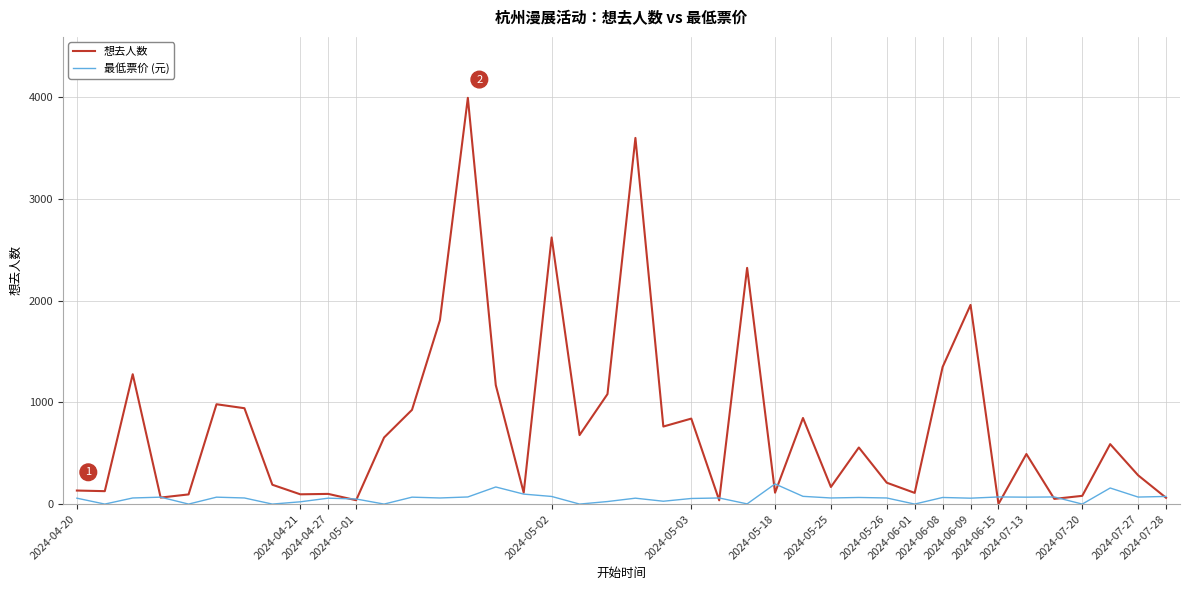

Rank the series by their maximum value, from lowest to highest.

最低票价 (元), 想去人数